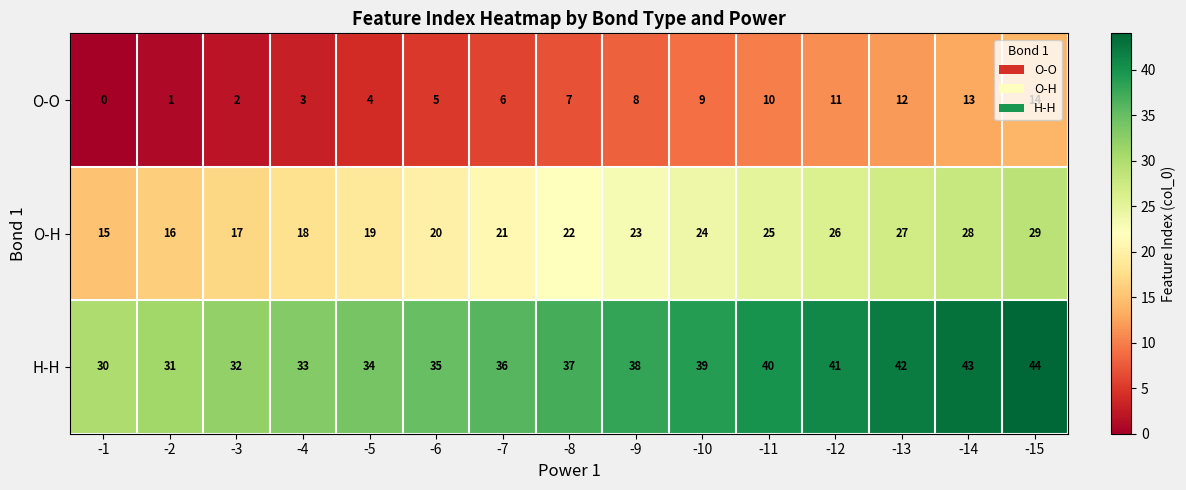

Is the value of H-H at -8 greater than the value of O-H at -11?

Yes